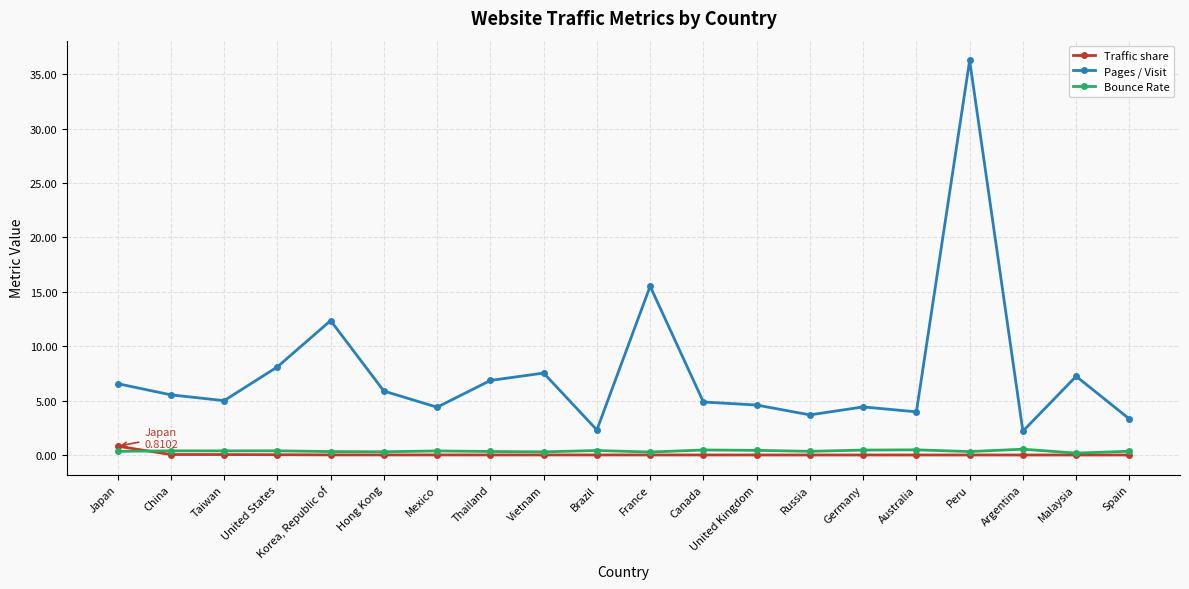

Which series ends up on top after the final intersection of Traffic share and Bounce Rate?

Bounce Rate